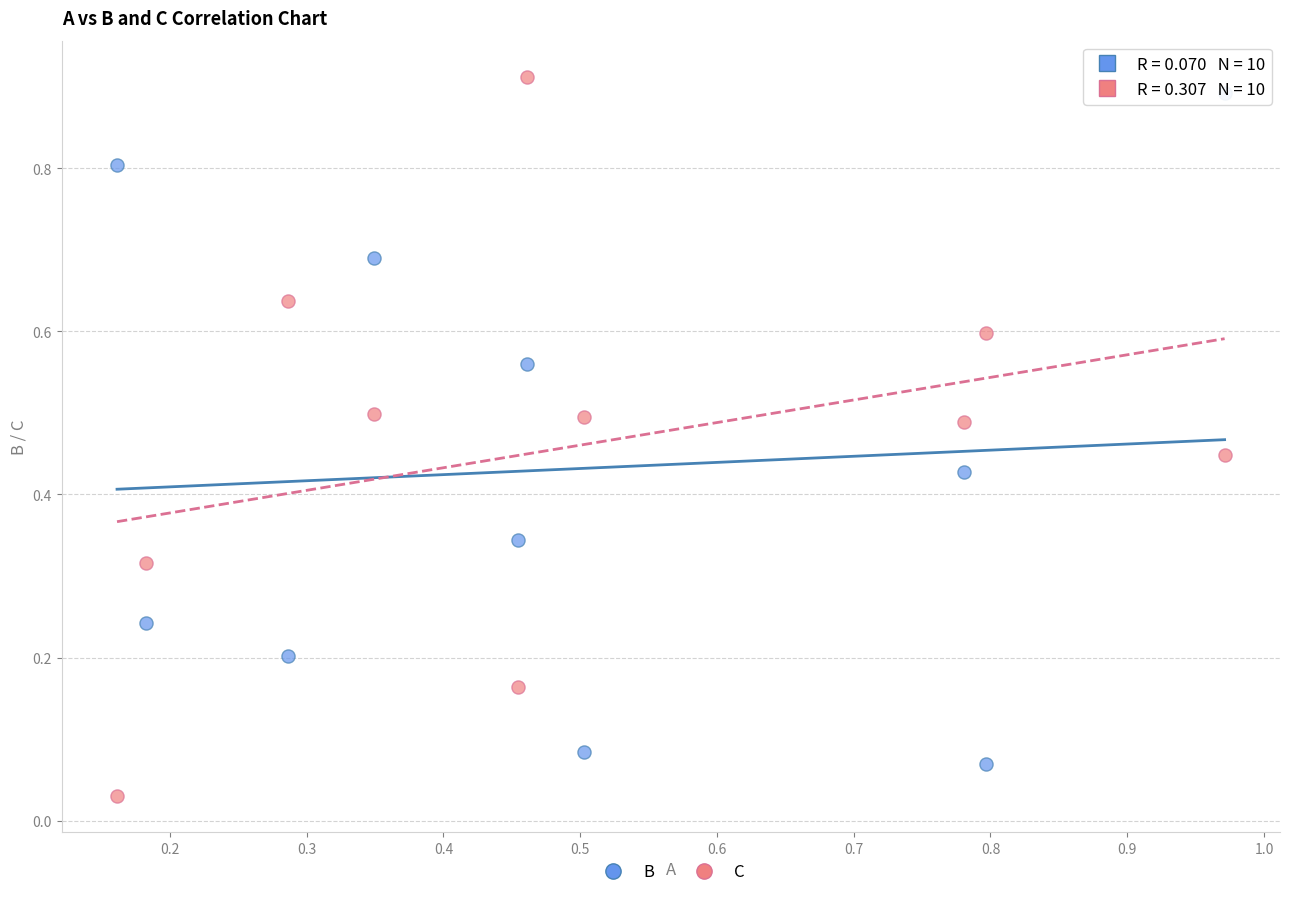

What is the X range (max minus min) for the scatter plot?

0.8